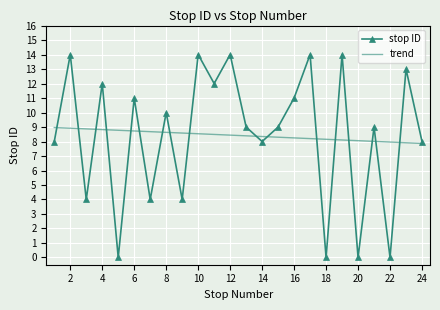

What is the highest value of the trend series?

9.0